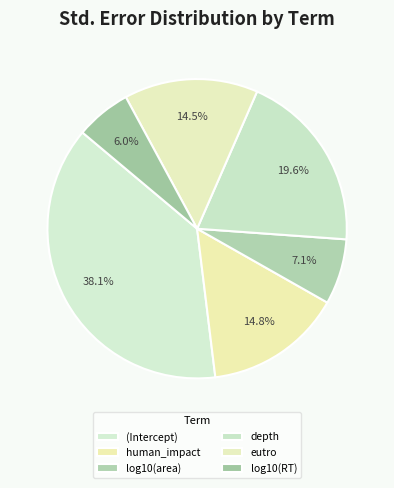

How many segments does this pie chart have?

6